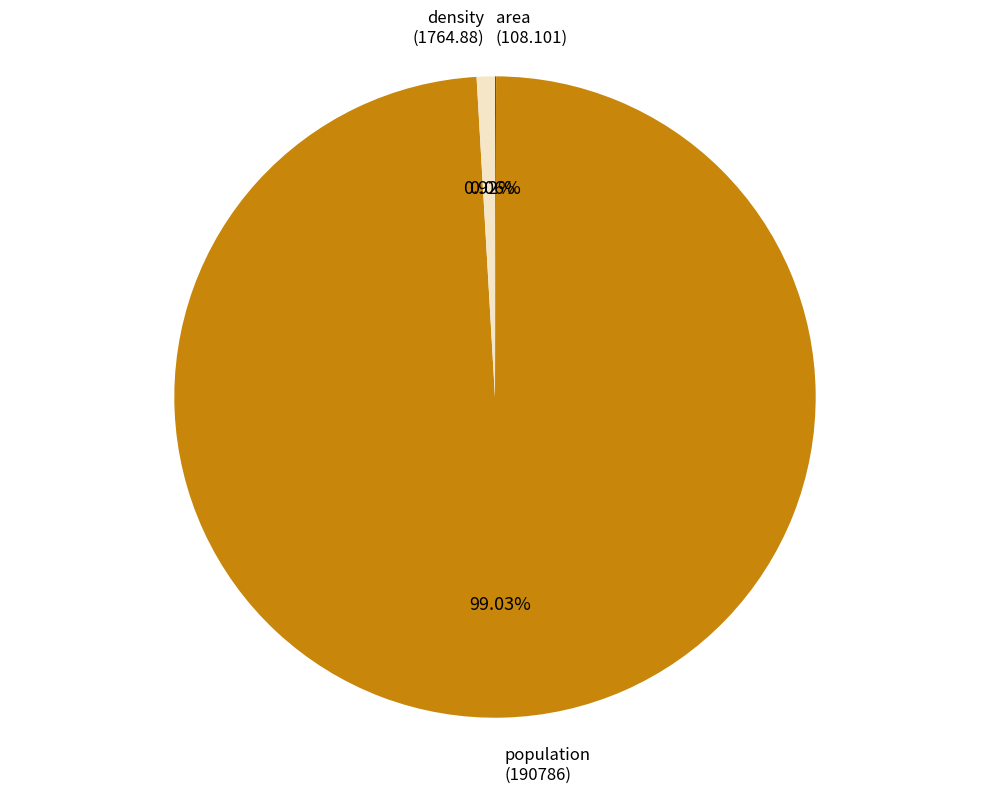

Is there any slice that represents more than half of the pie?

Yes